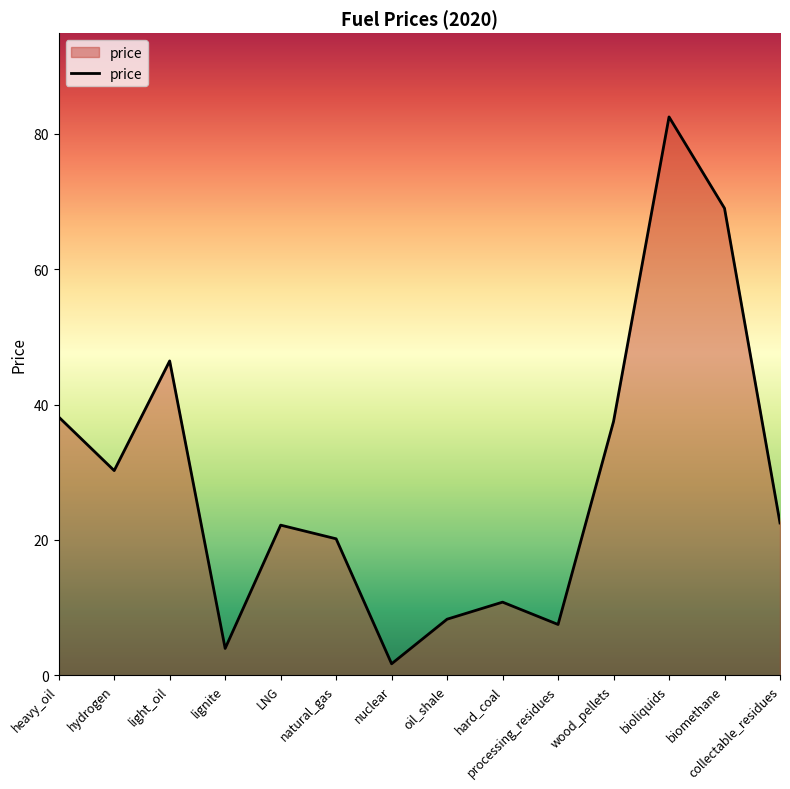

Which label corresponds to the smallest value in the chart?

nuclear